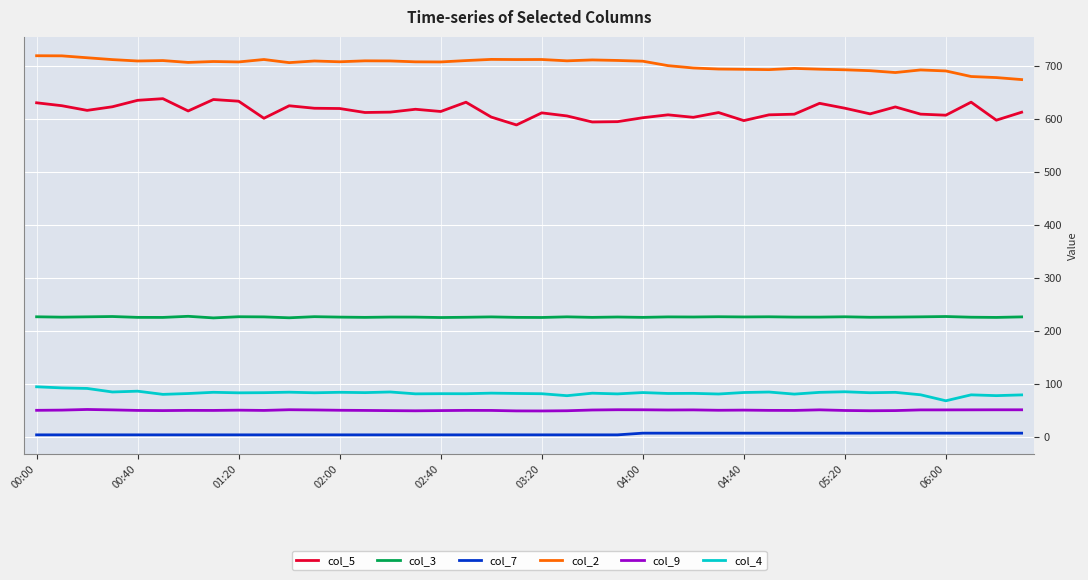

Does the chart have visible grid lines?

Yes